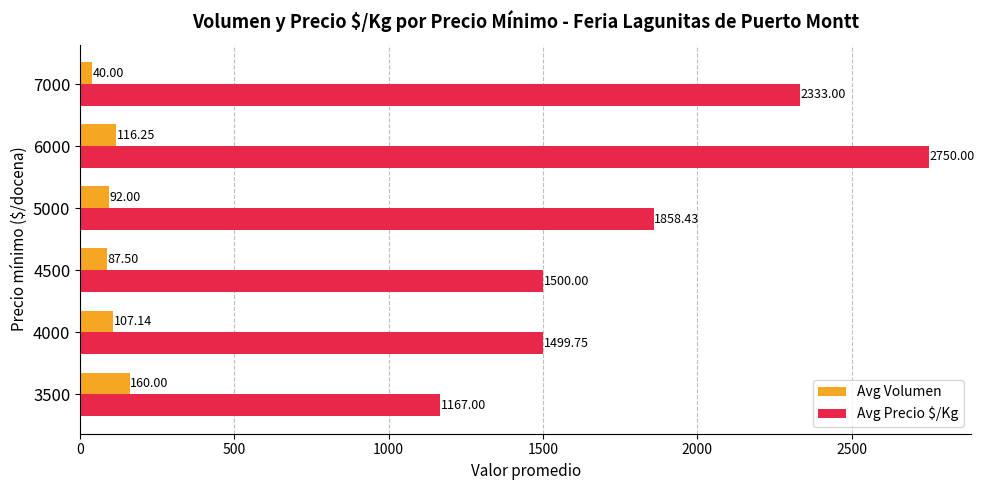

List the series in order of their overall mean, lowest first.

Avg Volumen, Avg Precio $/Kg